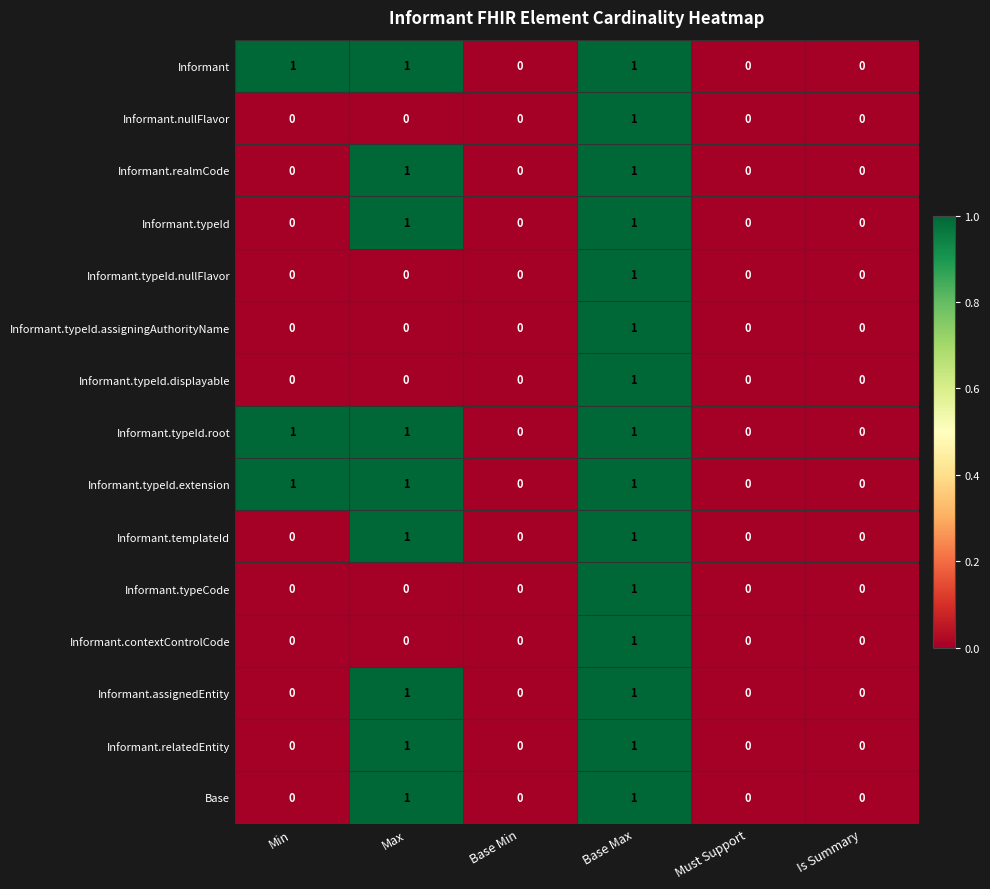

True or false: Informant.typeId.assigningAuthorityName has a value of 0 at Base Max.

False